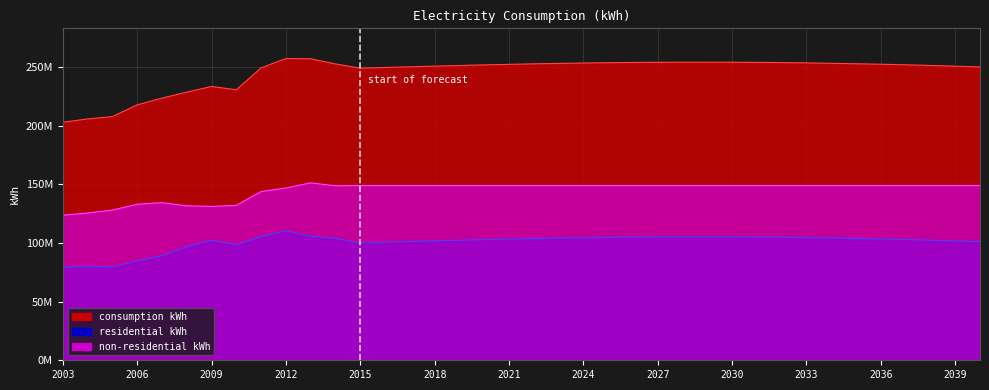

Reading left to right, what are all the values shown in this chart?

consumption kWh: 2003=202855000	2004=205641000	2005=207680000	2006=217624000	2007=223396000	2008=228482000	2009=233347000	2010=230518000	2011=249157000	2012=257154000	2013=256936000	2014=252525000	2015=248914979	2016=249513734	2017=250090925	2018=250651134	2019=251188885	2020=251700882	2021=252172713	2022=252613037	2023=252988055	2024=253298493	2025=253581503	2026=253791162	2027=253929650	2028=253988196	2029=254010095	2030=253971325	2031=253881327	2032=253691053	2033=253417094	2034=253076544	2035=252684934	2036=252257516	2037=251767808	2038=251219275	2039=250634598	2040=249994280
residential kWh: 2003=79271000	2004=80153000	2005=79678000	2006=84676000	2007=89071000	2008=96854000	2009=102203000	2010=98514000	2011=105387000	2012=110350000	2013=105729000	2014=103861000	2015=100023312	2016=100622067	2017=101199259	2018=101759467	2019=102297218	2020=102809216	2021=103281047	2022=103721370	2023=104096388	2024=104406827	2025=104689836	2026=104899495	2027=105037983	2028=105096529	2029=105118428	2030=105079658	2031=104989660	2032=104799386	2033=104525427	2034=104184877	2035=103793268	2036=103365849	2037=102876141	2038=102327608	2039=101742931	2040=101102613
non-residential kWh: 2003=123584000	2004=125488000	2005=128002000	2006=132948000	2007=134325000	2008=131628000	2009=131144000	2010=132004000	2011=143770000	2012=146804000	2013=151207000	2014=148664000	2015=148891667	2016=148891667	2017=148891667	2018=148891667	2019=148891667	2020=148891667	2021=148891667	2022=148891667	2023=148891667	2024=148891667	2025=148891667	2026=148891667	2027=148891667	2028=148891667	2029=148891667	2030=148891667	2031=148891667	2032=148891667	2033=148891667	2034=148891667	2035=148891667	2036=148891667	2037=148891667	2038=148891667	2039=148891667	2040=148891667